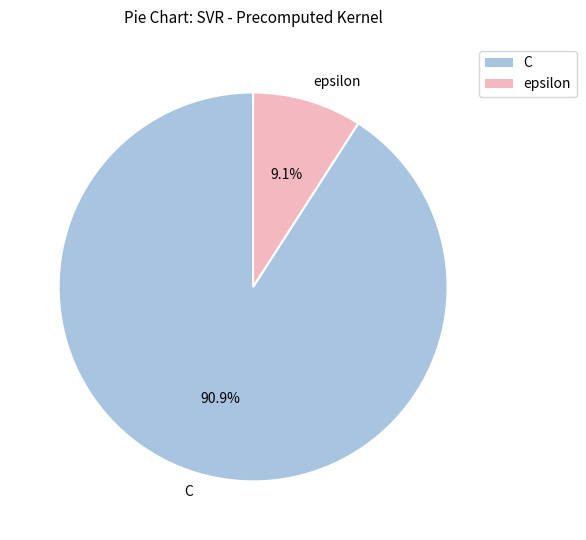

Rank the categories by value from lowest to highest.

epsilon, C